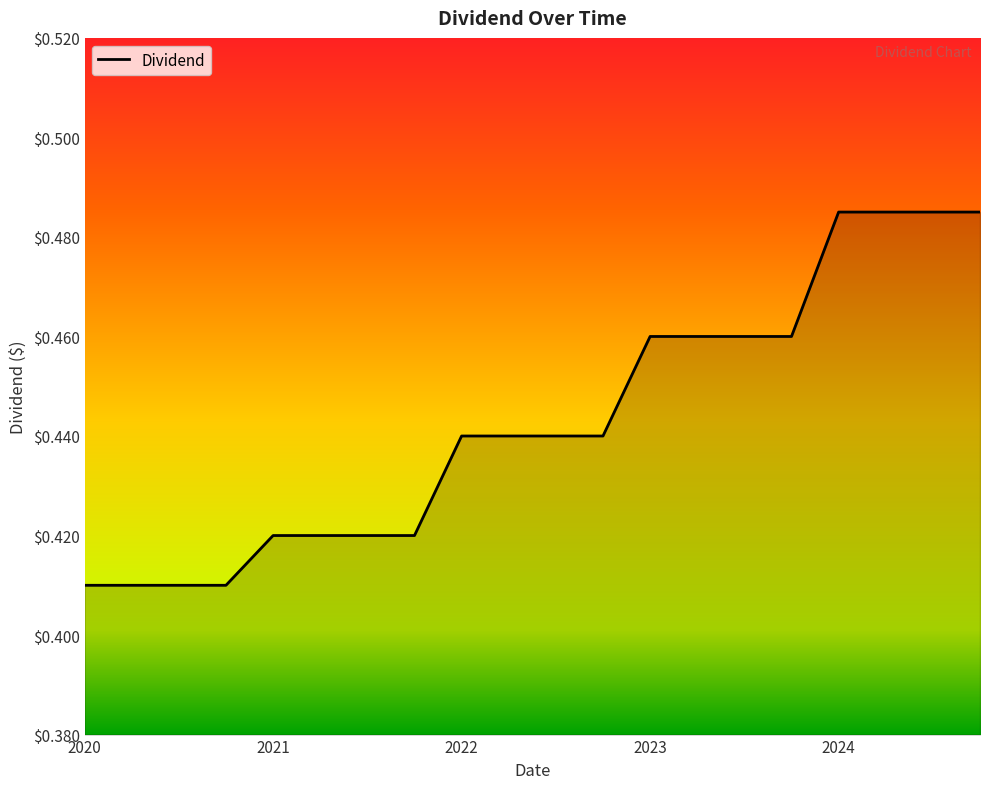

What is the maximum value shown in the chart?

0.5